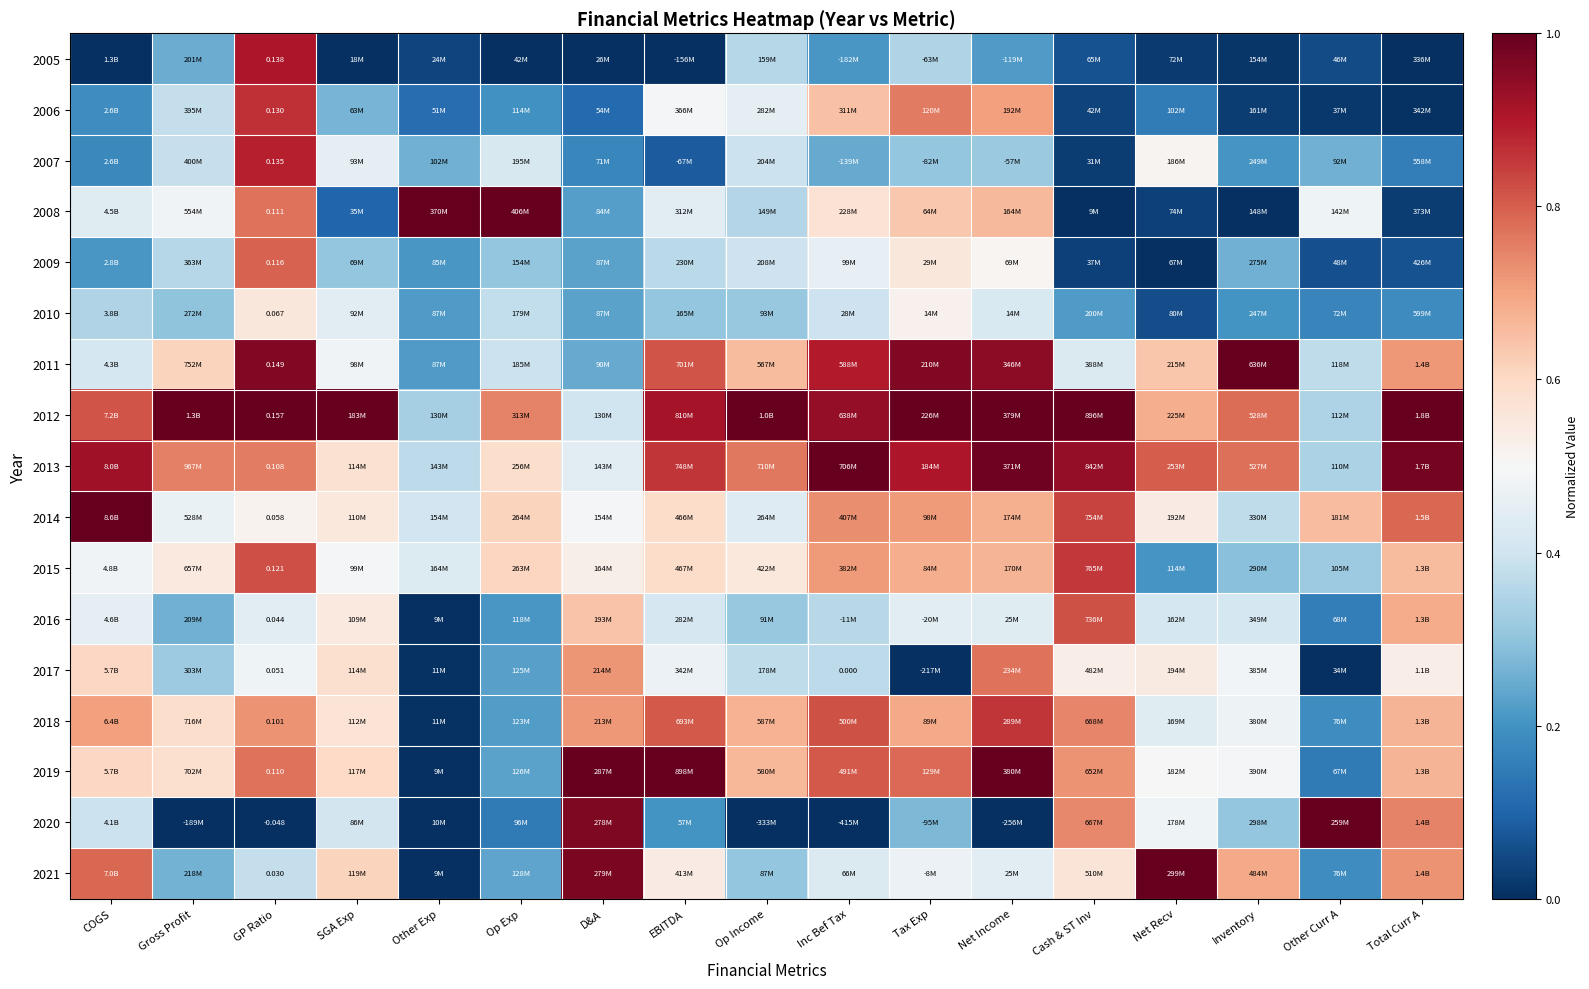

What is the spread (max minus min) of values at Other Exp?

1.0